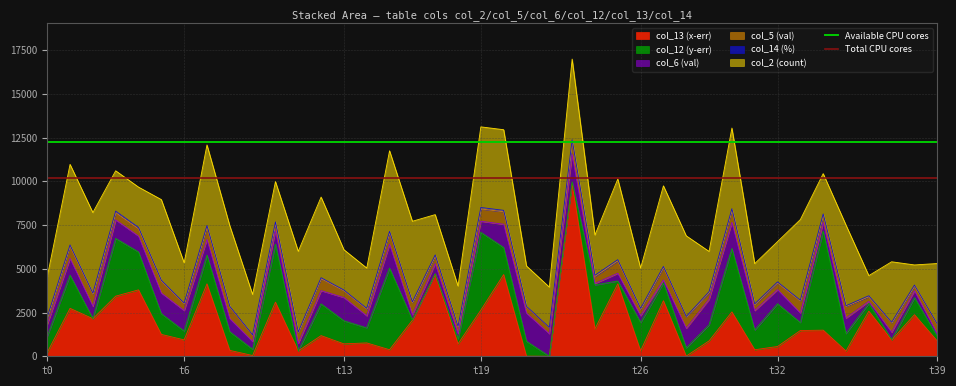

True or false: col_13 (x-err) has a value of 214.7 at t0.

True